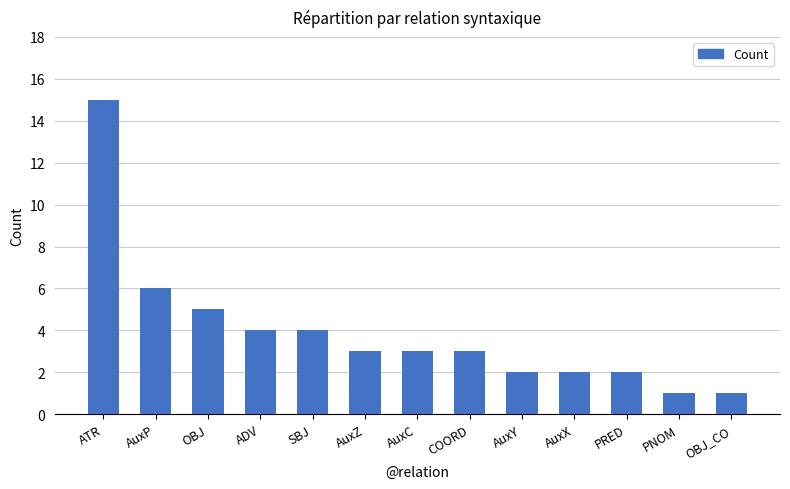

How many categories are shown in the chart?

13